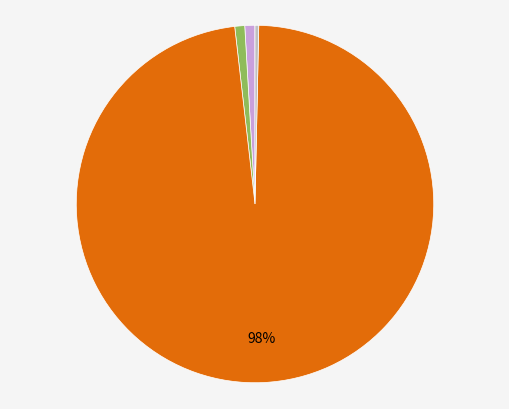

To the nearest percent, what is the average slice percentage?

20%